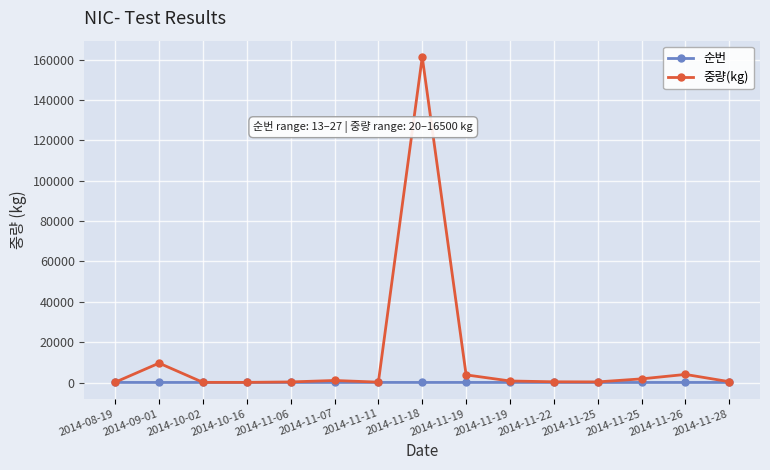

What are all the series names shown in the legend?

순번, 중량(kg)